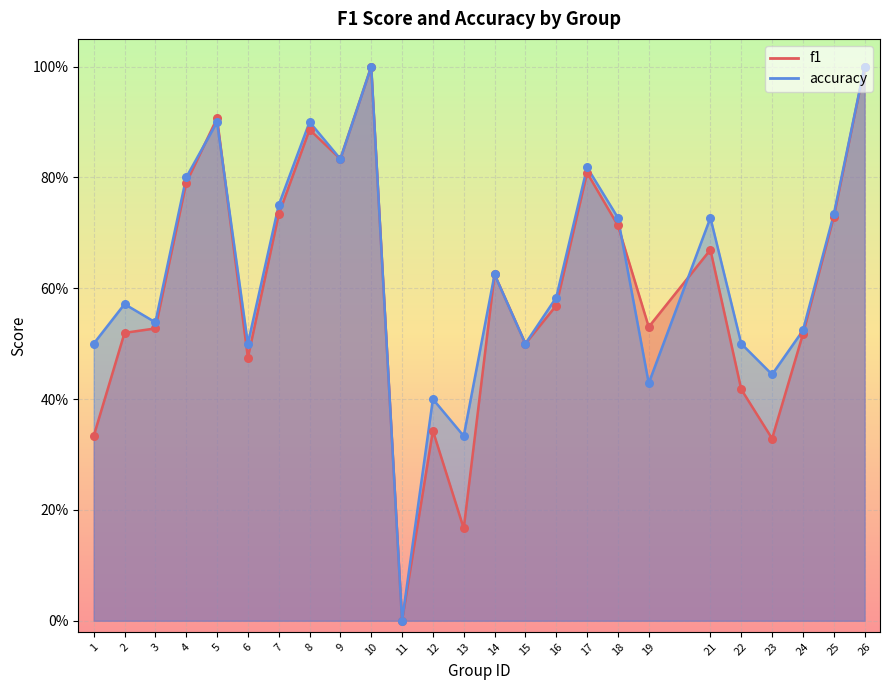

At how many categories does at least one series exceed 0?

24